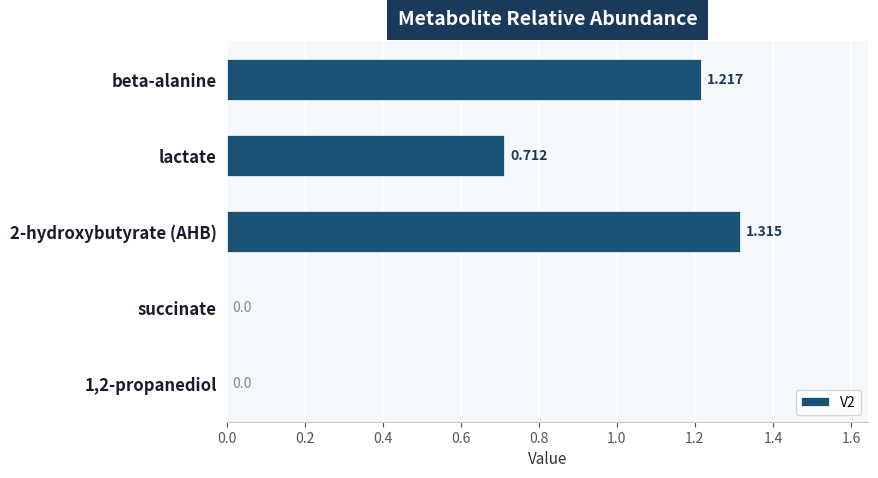

Between succinate and lactate, which is larger?

lactate